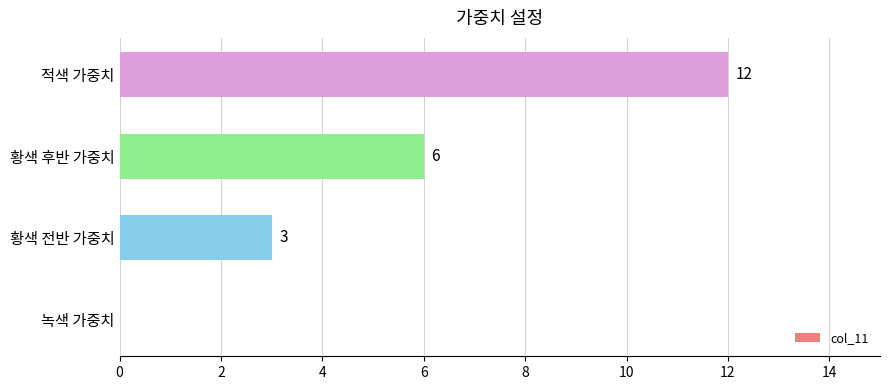

Reading bottom to top, extract all data points from this chart.

녹색 가중치=0	황색 전반 가중치=3	황색 후반 가중치=6	적색 가중치=12